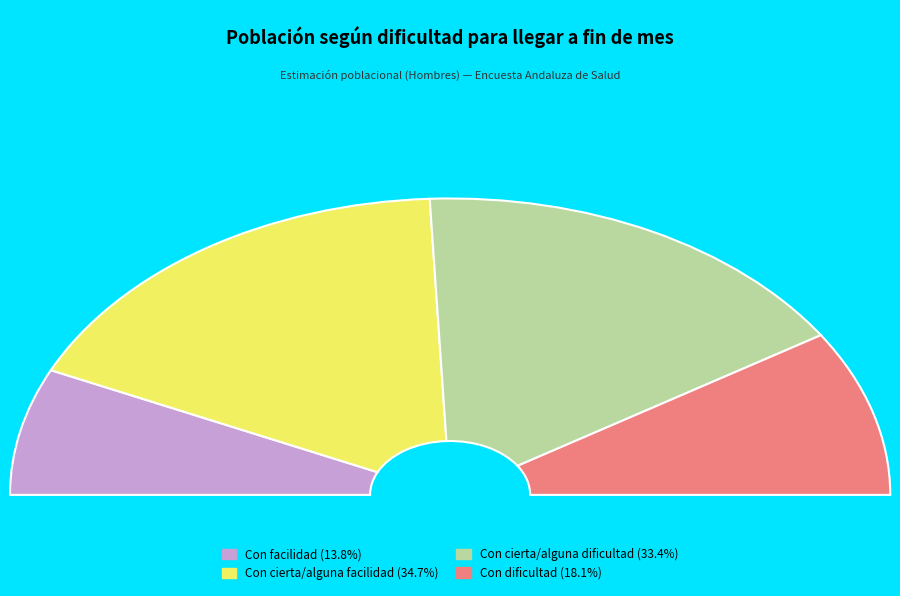

What percentage is the Con dificultad slice, to the nearest percent?

18%